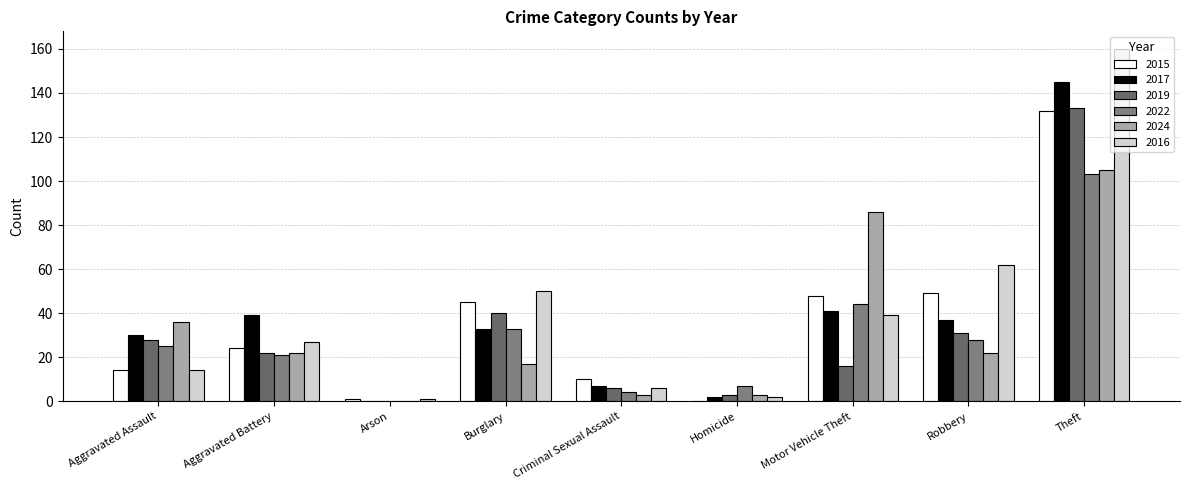

What is the approximate value of 2019 at Motor Vehicle Theft?

16